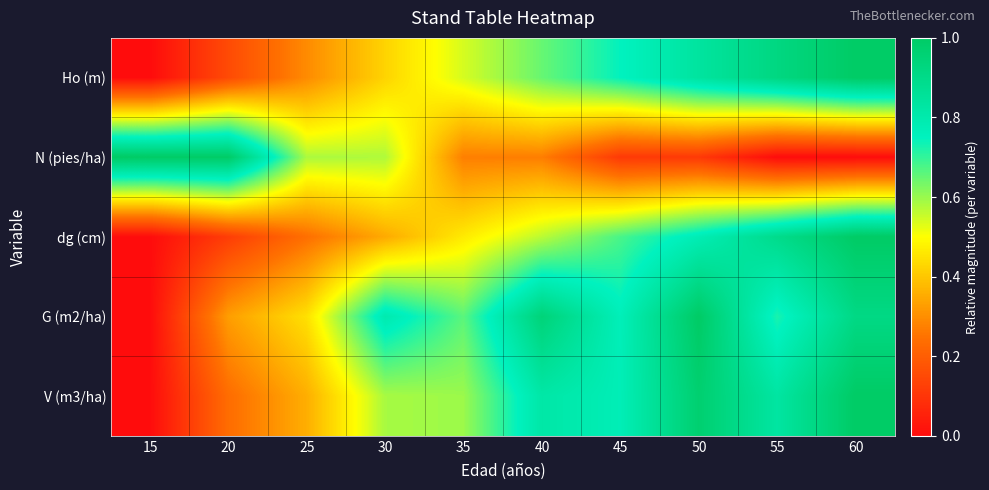

Reading left to right, transcribe all the data shown in this chart.

Ho (m): 15=0.0	20=0.2	25=0.3	30=0.4	35=0.5	40=0.6	45=0.7	50=0.8	55=0.9	60=1.0
N (pies/ha): 15=1.0	20=1.0	25=0.6	30=0.6	35=0.3	40=0.3	45=0.1	50=0.1	55=0.0	60=0.0
dg (cm): 15=0.0	20=0.1	25=0.2	30=0.3	35=0.5	40=0.6	45=0.7	50=0.8	55=0.9	60=1.0
G (m2/ha): 15=0.0	20=0.3	25=0.4	30=0.8	35=0.7	40=0.9	45=0.8	50=1.0	55=0.7	60=0.9
V (m3/ha): 15=0.0	20=0.2	25=0.4	30=0.6	35=0.6	40=0.8	45=0.8	50=1.0	55=0.8	60=1.0